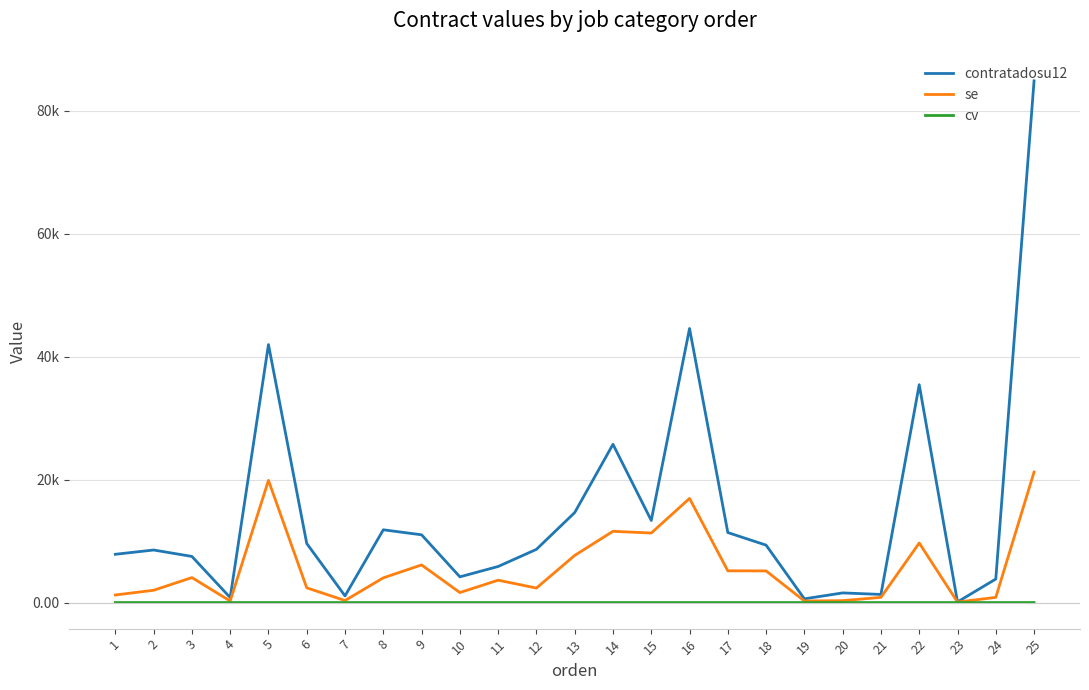

What are all the series names shown in the legend?

contratadosu12, se, cv